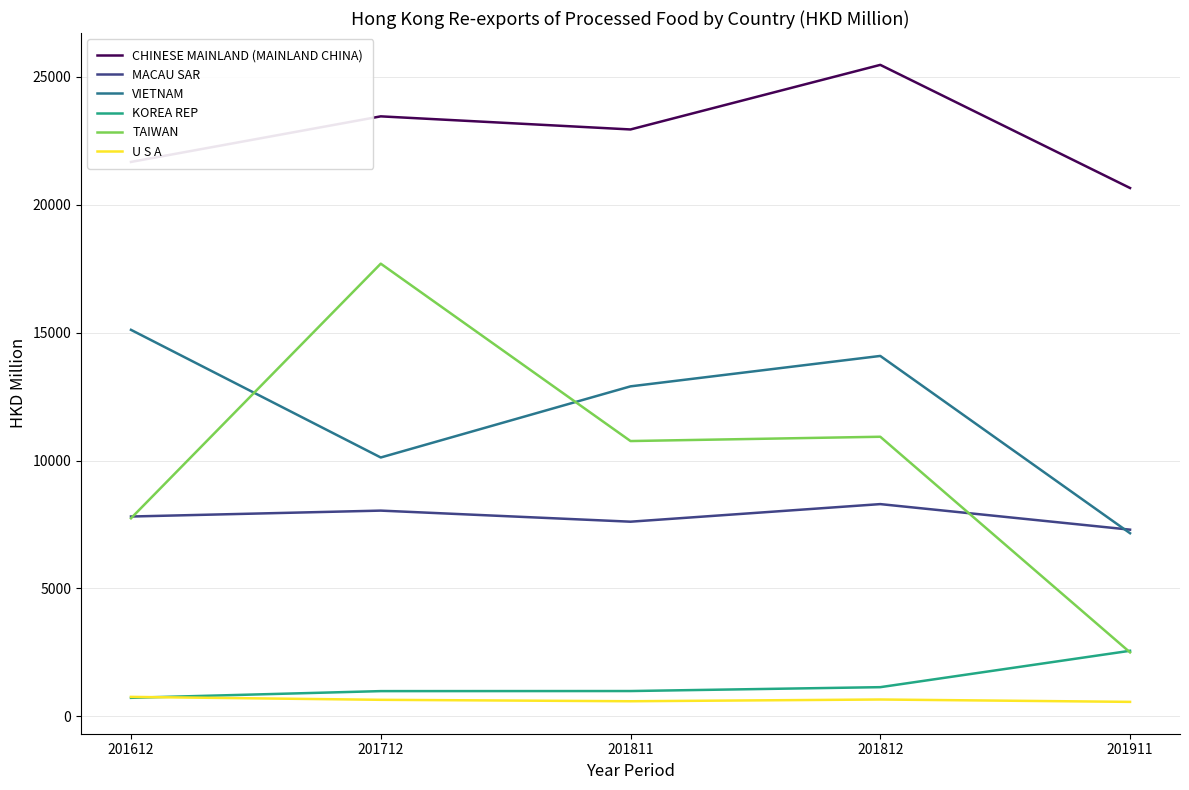

At which label is KOREA REP closest to 1645?

201812